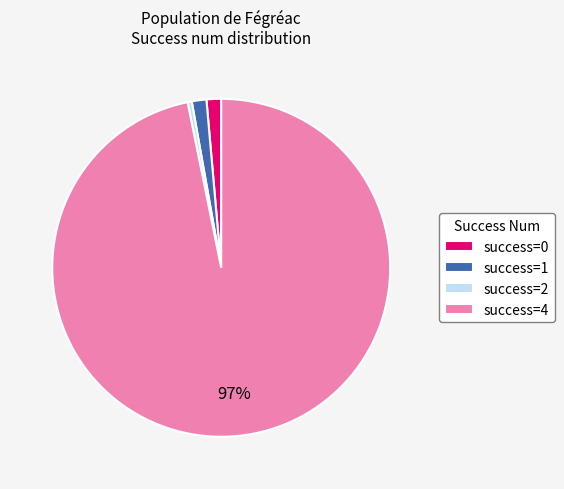

Do success=0 and success=4 together represent more than half of the pie?

Yes